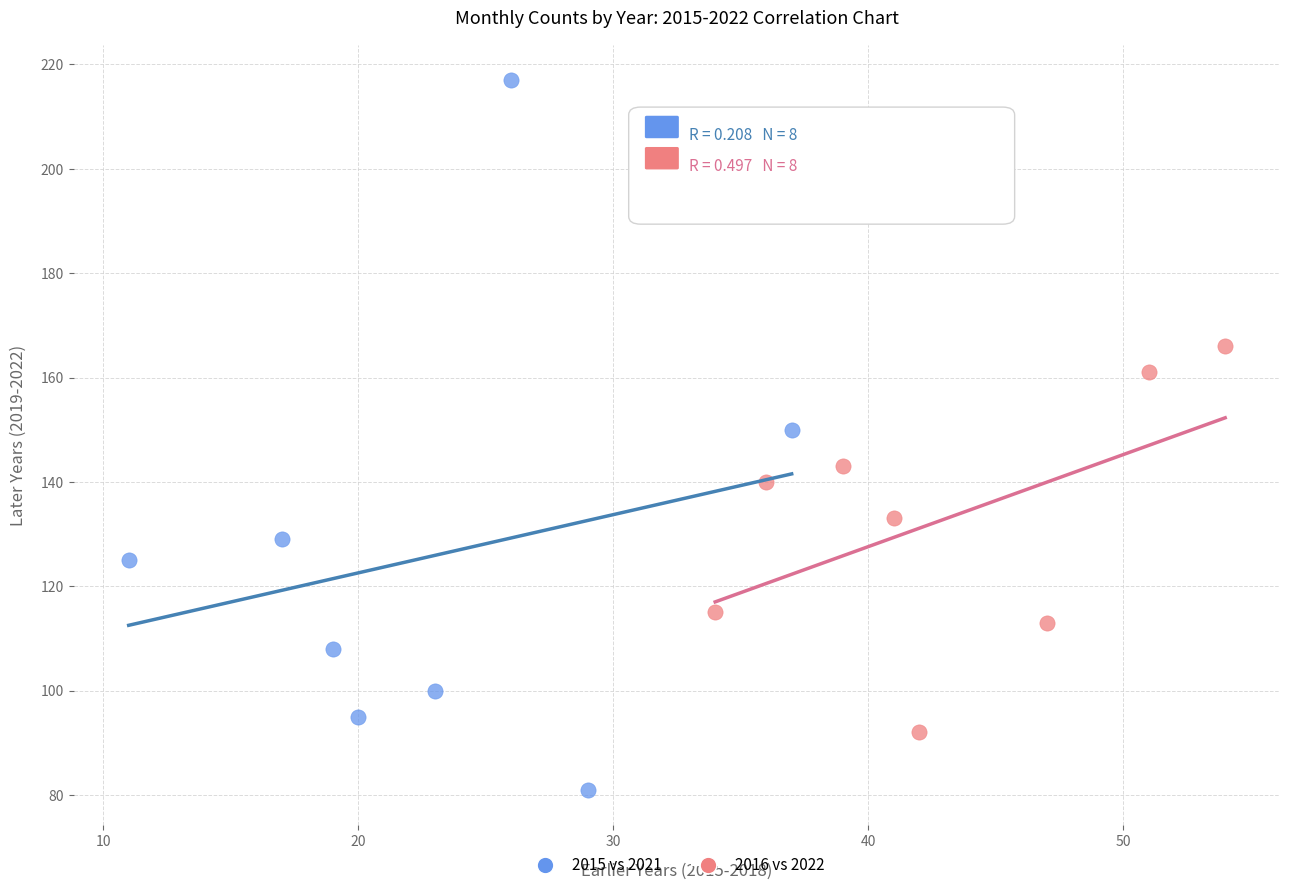

Which series reaches the maximum Y coordinate?

2015 vs 2021